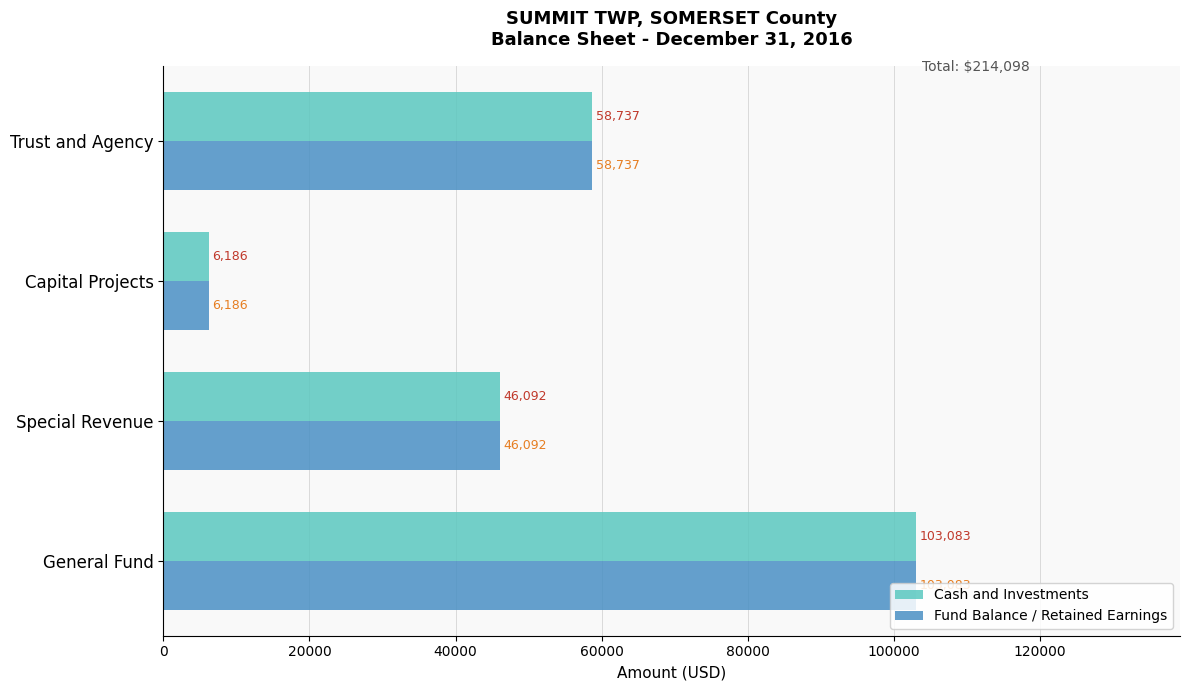

What is the minimum value shown in the chart?

6186